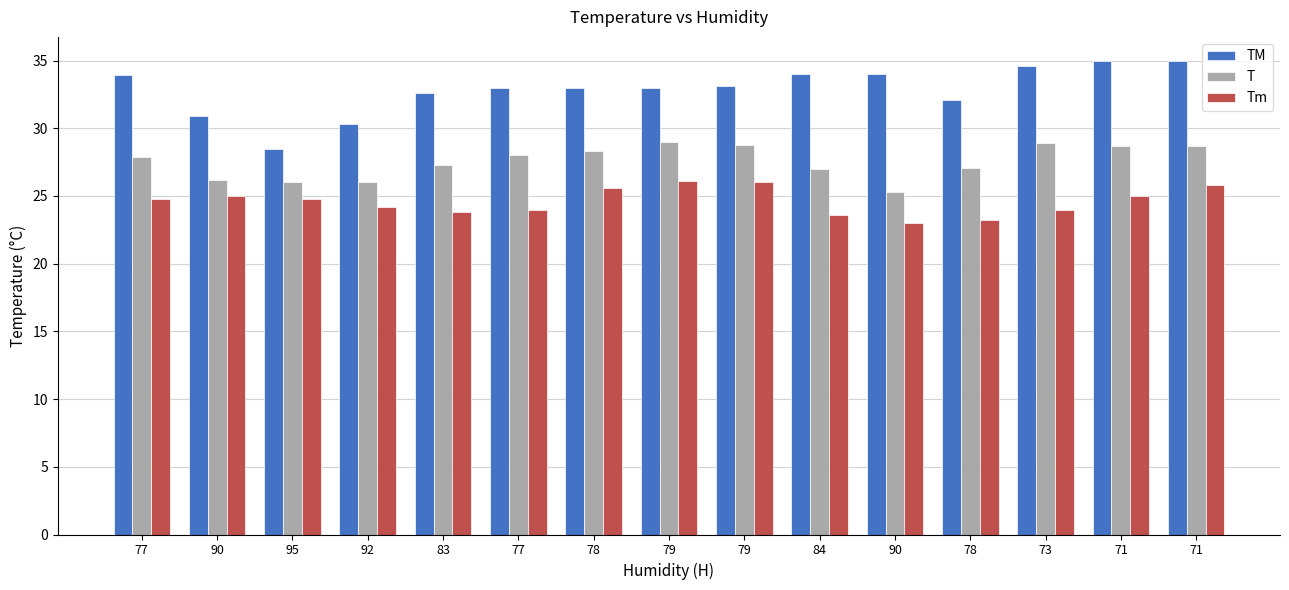

Rank the series by their average value, from lowest to highest.

Tm, T, TM